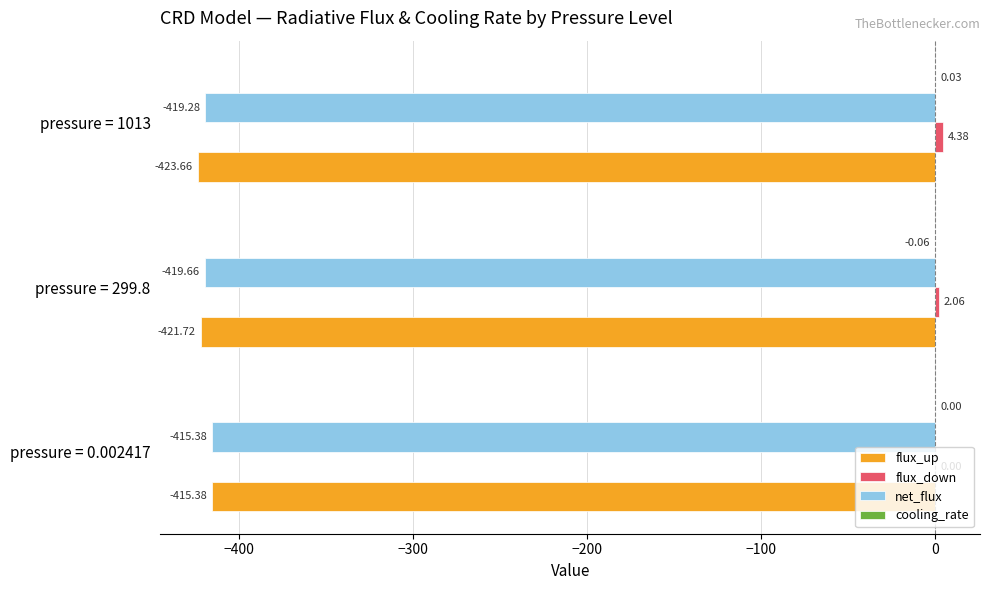

What is the total value across all series at pressure = 1013?

-838.5